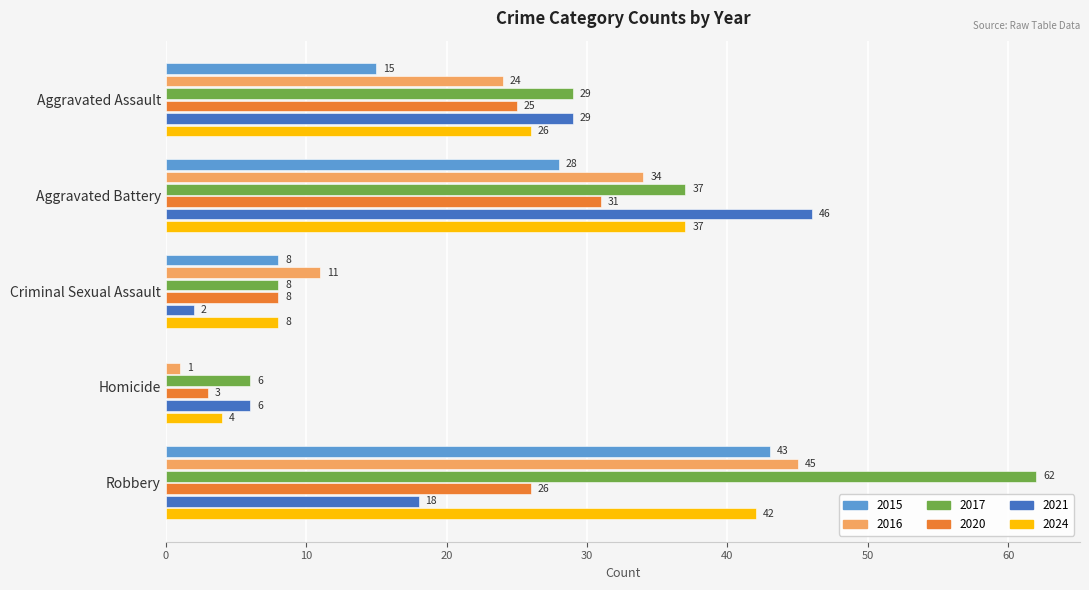

How many data points does each series have?

5